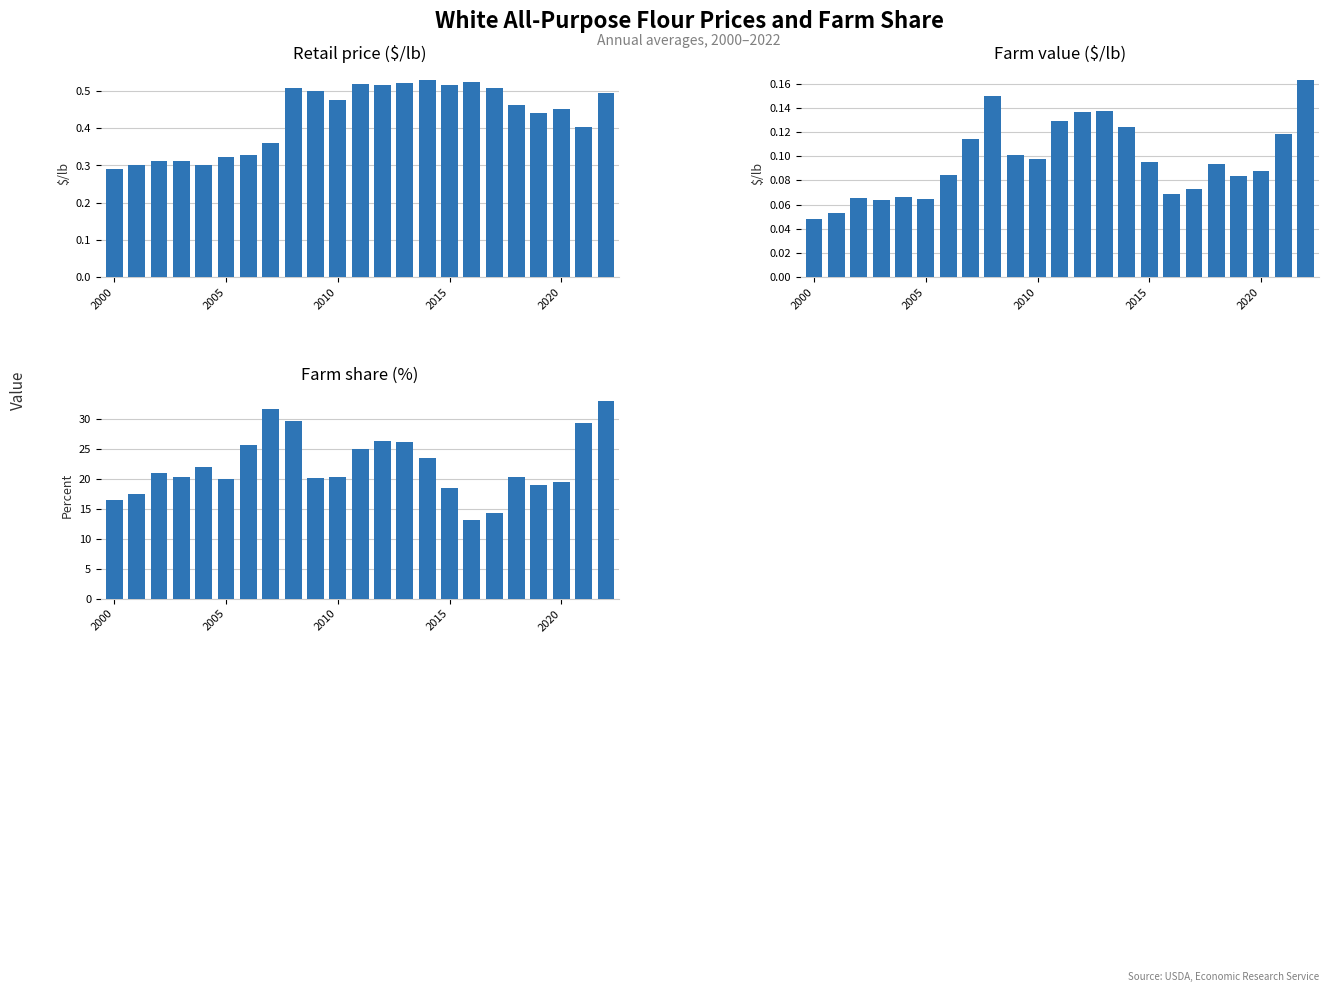

The Farm value ($/lb) series shows 0.1 at 21. True or false?

True